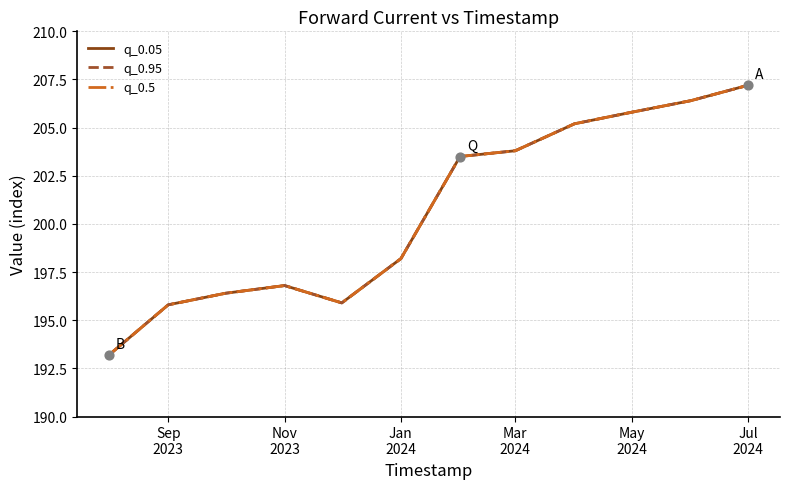

At how many categories does at least one series exceed 198?

7